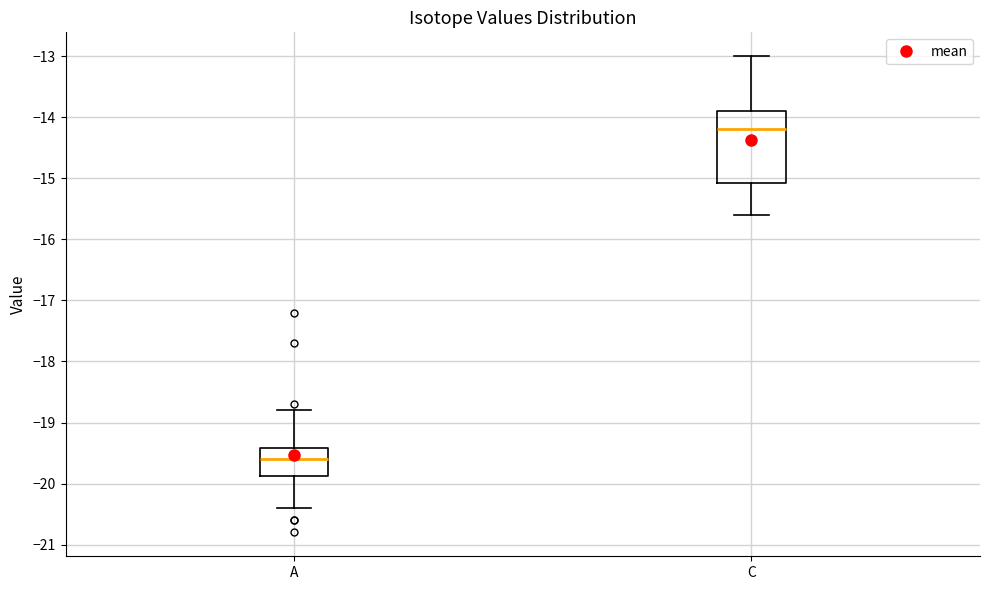

Where does the lower whisker of the box for A end on the y-axis? The values are not printed on the chart, so give them approximately, as read against the axis.

-20.4